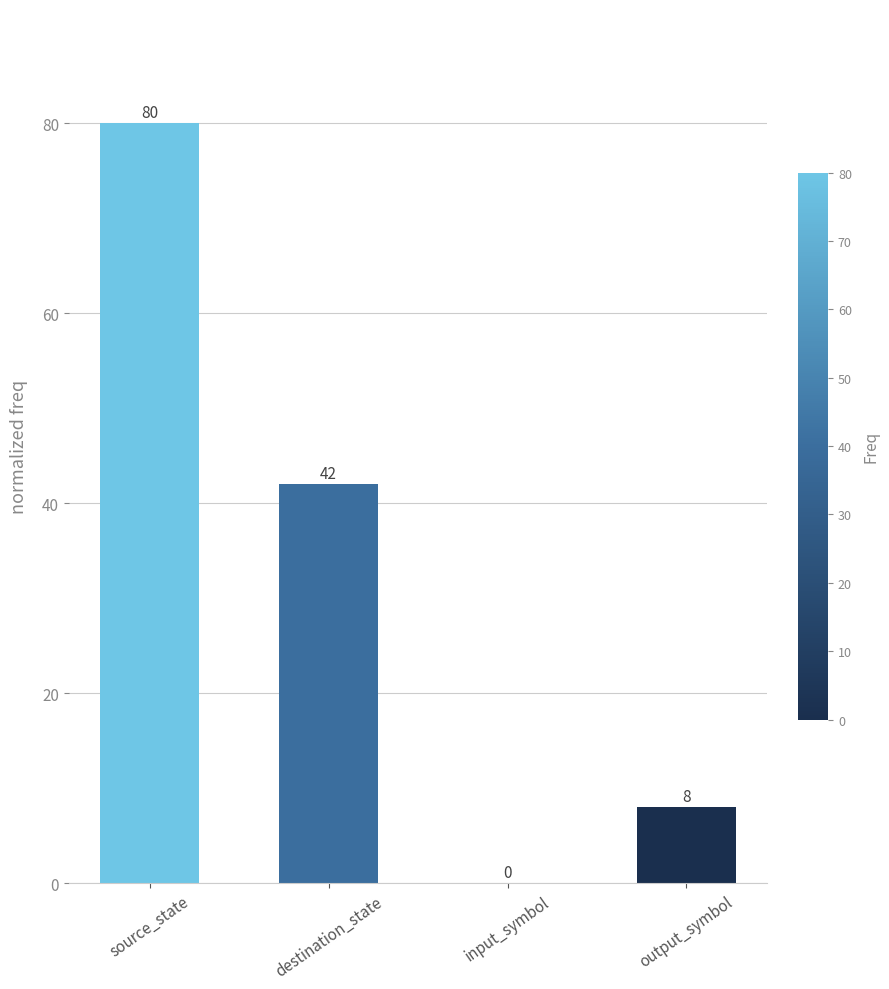

At which label does the data first exceed 42?

source_state